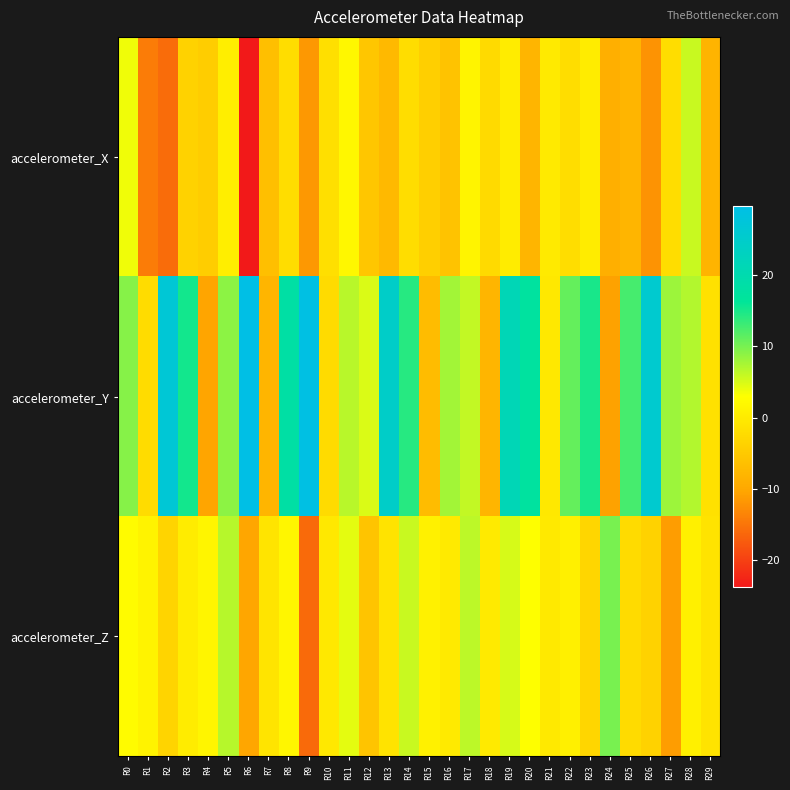

What is the greatest value displayed?

29.6